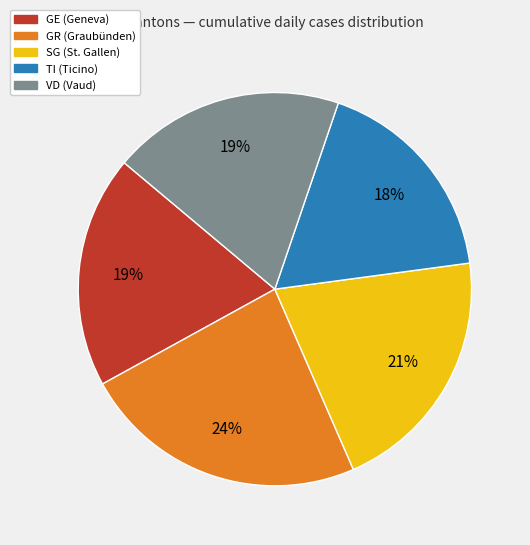

Is there any slice that represents more than half of the pie?

No